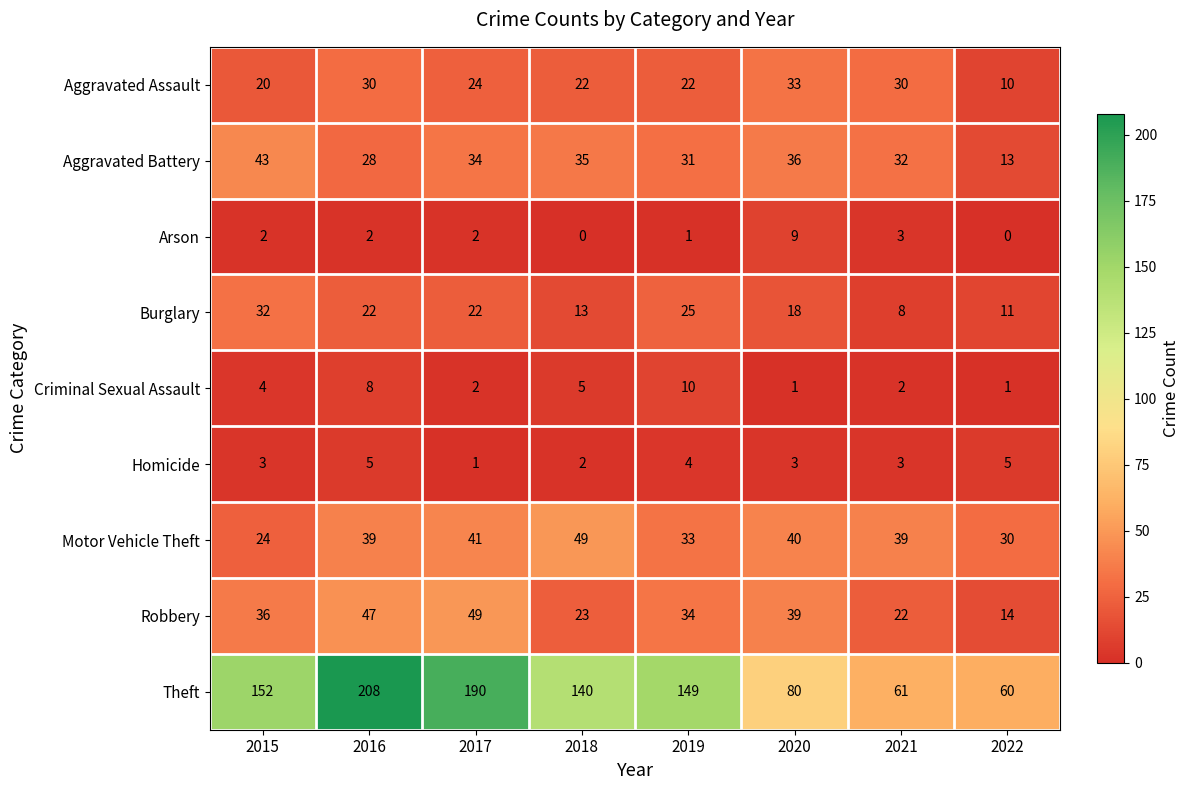

At which category is the sum across all series the highest?

2016